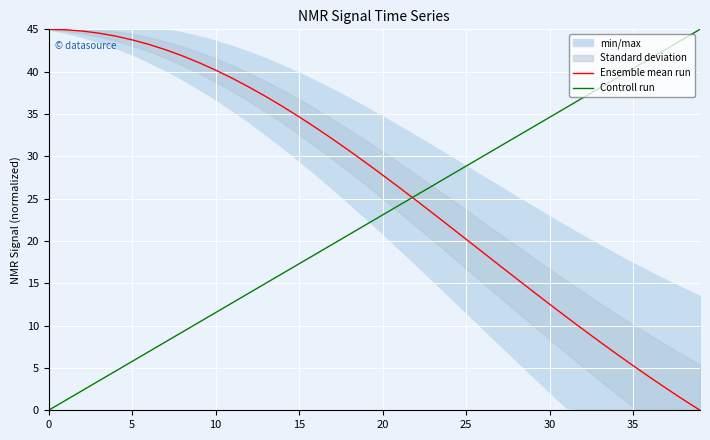

What value does the Ensemble mean run series have at 20?

27.8